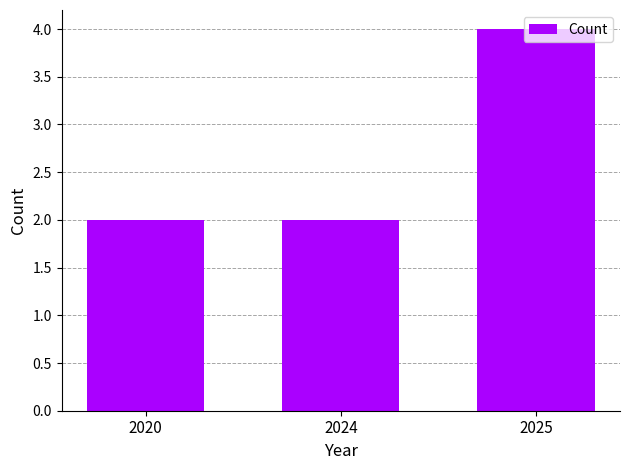

Reading left to right, list all the values displayed in this chart.

2020=2	2024=2	2025=4